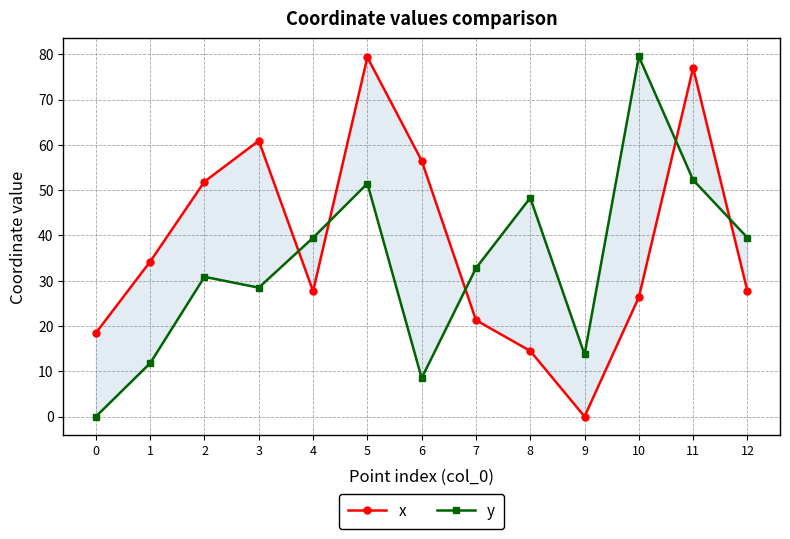

Rank the categories by y value from lowest to highest.

0, 6, 1, 9, 3, 2, 7, 4, 12, 8, 5, 11, 10